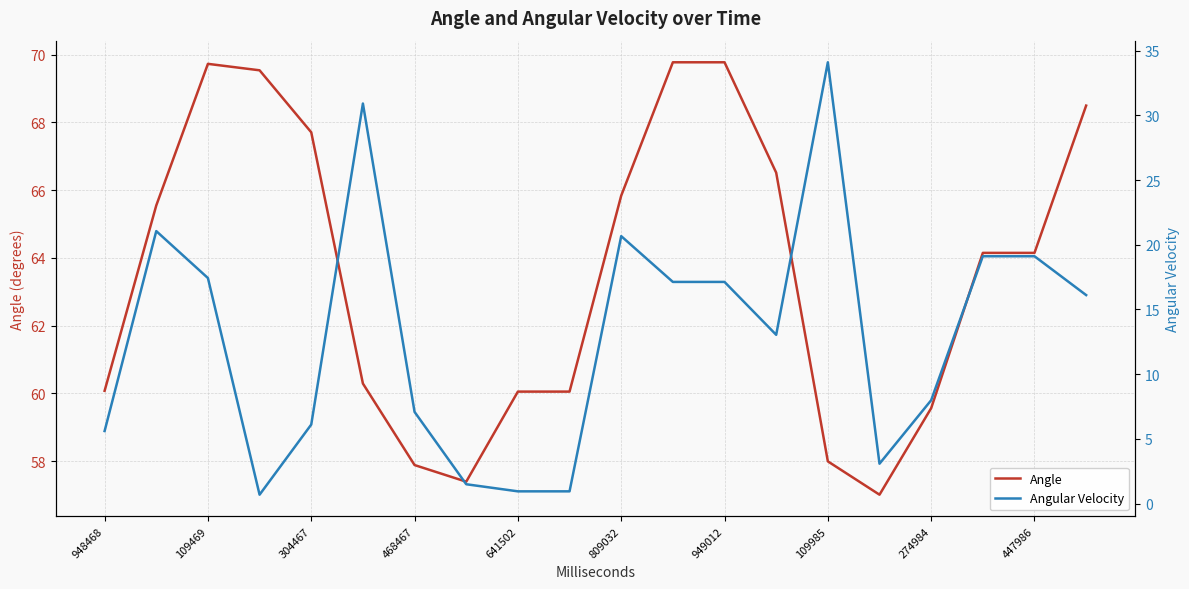

Where is Angle nearest to the value 63?

17